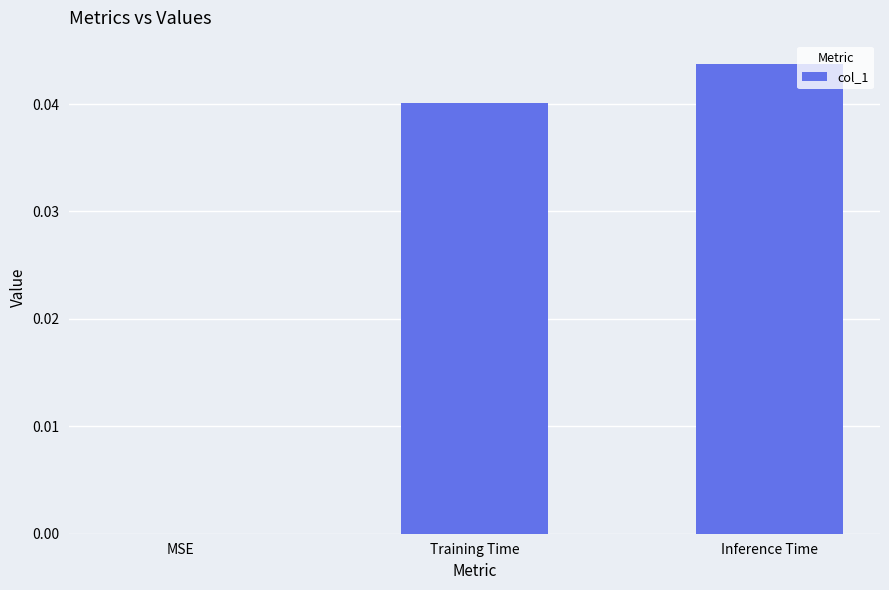

Between Inference Time and Training Time, which is larger?

Inference Time